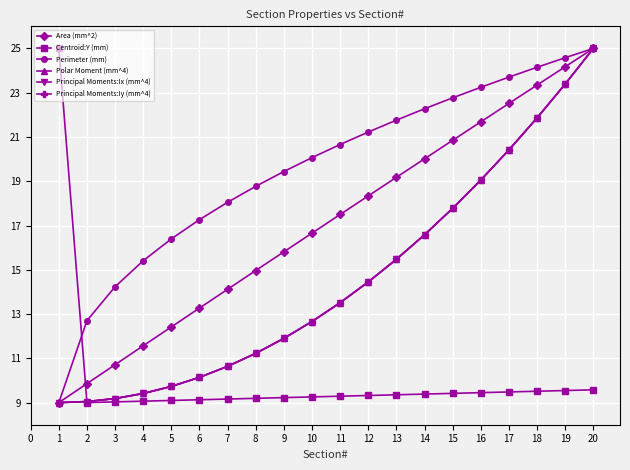

Reading left to right, transcribe all the data shown in this chart.

Area (mm^2): 1=9.0	2=9.9	3=10.7	4=11.6	5=12.4	6=13.3	7=14.1	8=15.0	9=15.8	10=16.7	11=17.5	12=18.3	13=19.2	14=20.0	15=20.8	16=21.7	17=22.5	18=23.3	19=24.2	20=25.0
Centroid:Y (mm): 1=25.0	2=9.0	3=9.0	4=9.1	5=9.1	6=9.1	7=9.2	8=9.2	9=9.2	10=9.3	11=9.3	12=9.3	13=9.4	14=9.4	15=9.4	16=9.4	17=9.5	18=9.5	19=9.5	20=9.6
Perimeter (mm): 1=9.0	2=12.7	3=14.2	4=15.4	5=16.4	6=17.3	7=18.1	8=18.8	9=19.4	10=20.1	11=20.7	12=21.2	13=21.8	14=22.3	15=22.8	16=23.2	17=23.7	18=24.1	19=24.6	20=25.0
Polar Moment (mm^4): 1=9.0	2=9.0	3=9.2	4=9.4	5=9.7	6=10.1	7=10.6	8=11.2	9=11.9	10=12.7	11=13.5	12=14.5	13=15.5	14=16.6	15=17.8	16=19.1	17=20.4	18=21.9	19=23.4	20=25.0
Principal Moments:Ix (mm^4): 1=9.0	2=9.0	3=9.2	4=9.4	5=9.7	6=10.1	7=10.6	8=11.2	9=11.9	10=12.7	11=13.5	12=14.5	13=15.5	14=16.6	15=17.8	16=19.1	17=20.4	18=21.9	19=23.4	20=25.0
Principal Moments:Iy (mm^4): 1=9.0	2=9.0	3=9.2	4=9.4	5=9.7	6=10.1	7=10.6	8=11.2	9=11.9	10=12.7	11=13.5	12=14.5	13=15.5	14=16.6	15=17.8	16=19.1	17=20.4	18=21.9	19=23.4	20=25.0